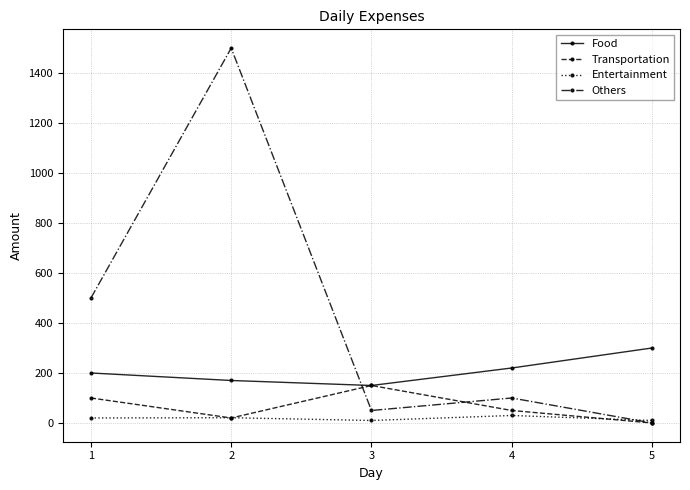

What is the minimum value for Food?

150